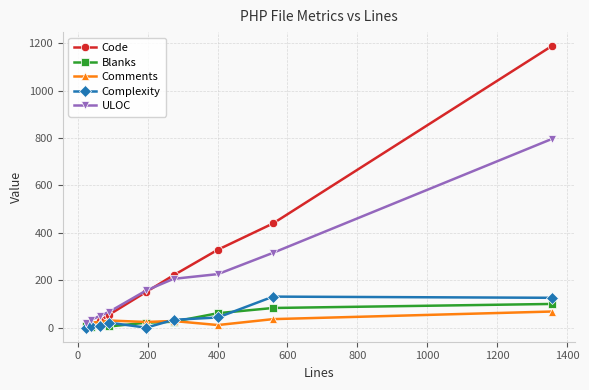

Which series has the largest total across all categories?

Code